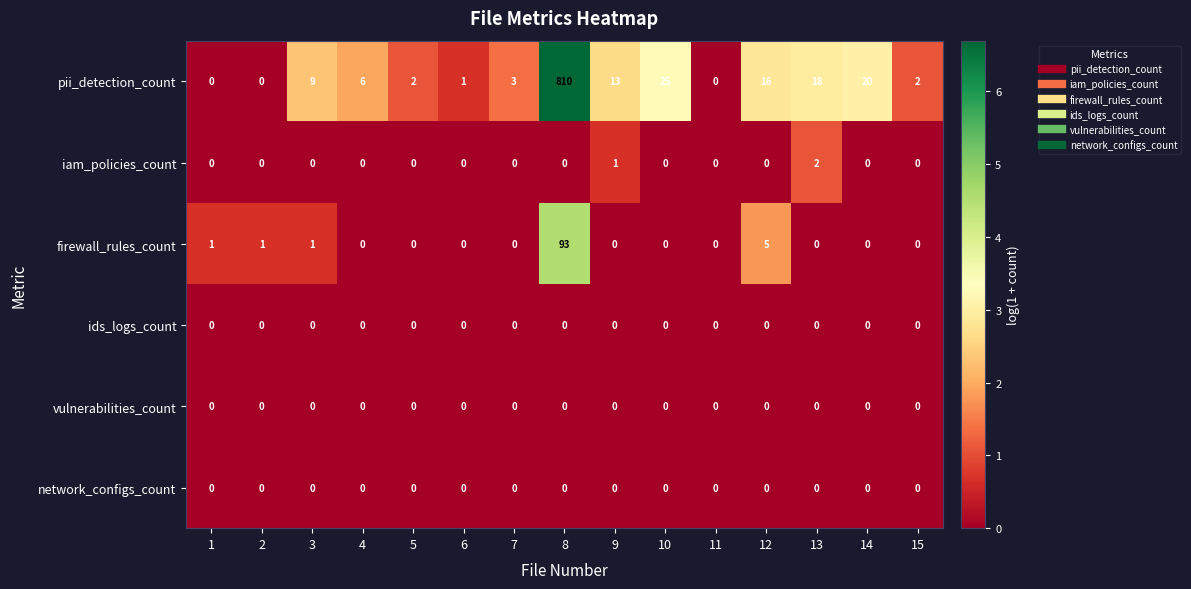

Count the number of data series in this chart.

6